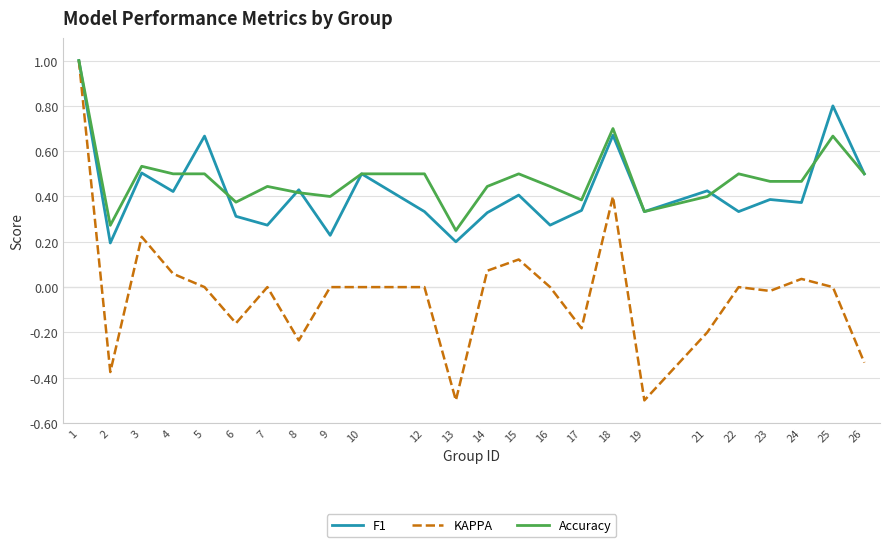

At 24, list the series in order from smallest to largest.

KAPPA, F1, Accuracy